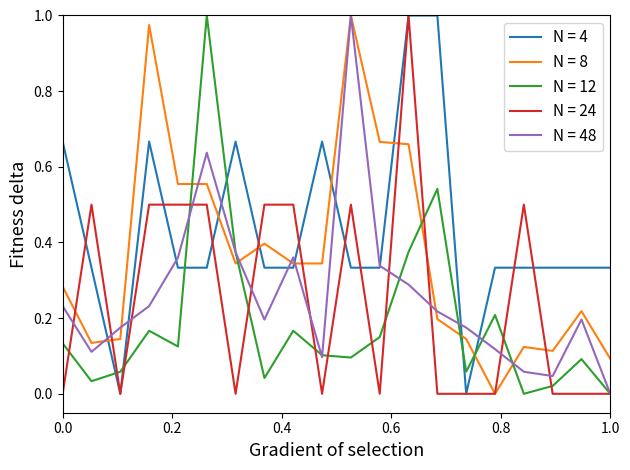

True or false: N = 12 and N = 8 intersect in this chart.

True